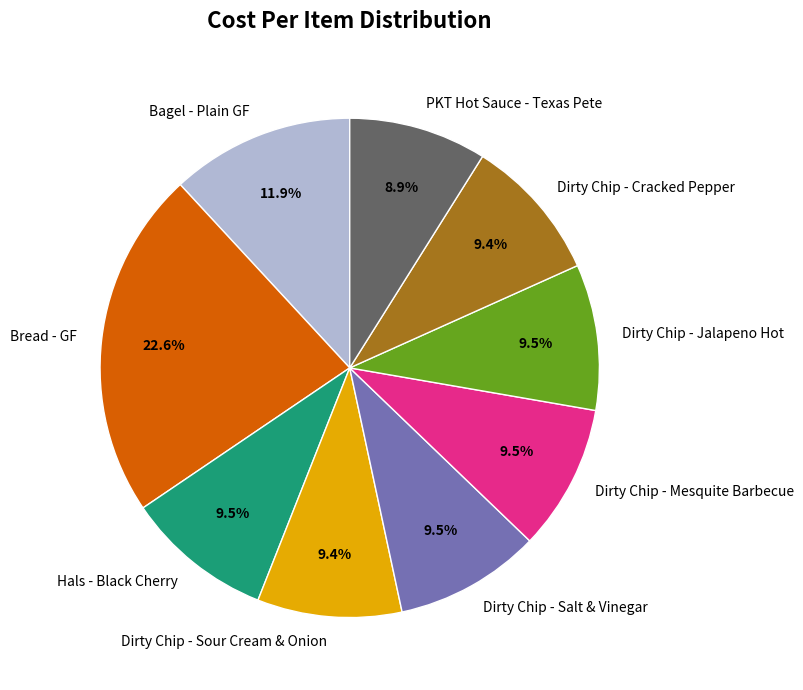

Does any single category account for the majority?

No